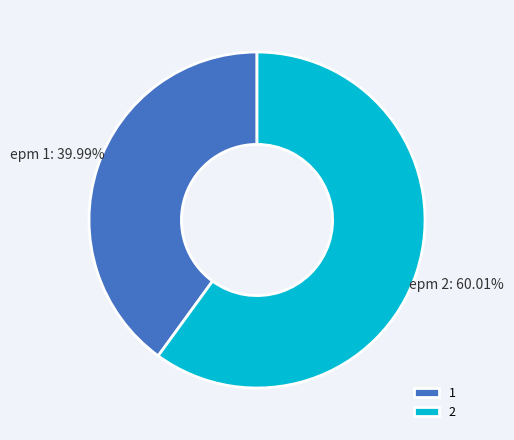

What is the ratio of the value at 1 to the value at 2?

0.7